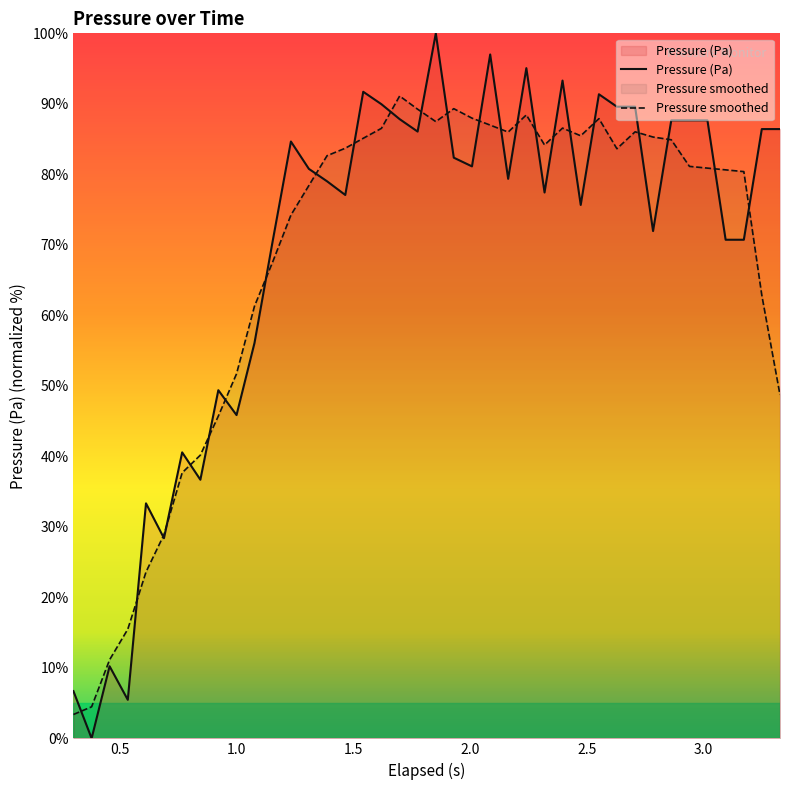

How many points are lower than both their immediate neighbors (excluding endpoints)?

12